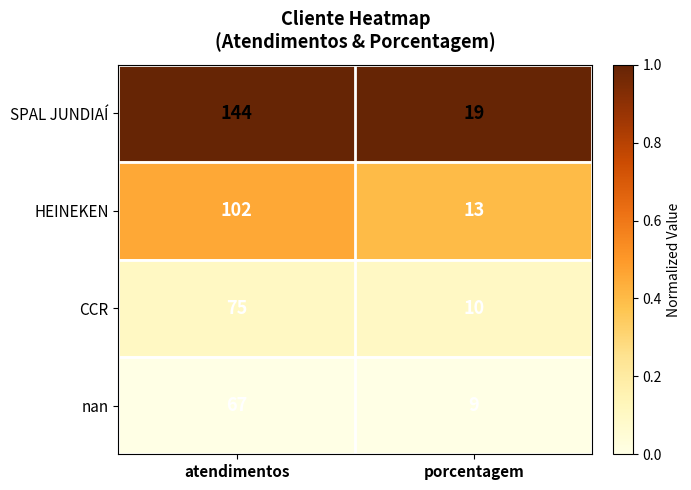

The value of HEINEKEN at atendimentos is 142. True or false?

False